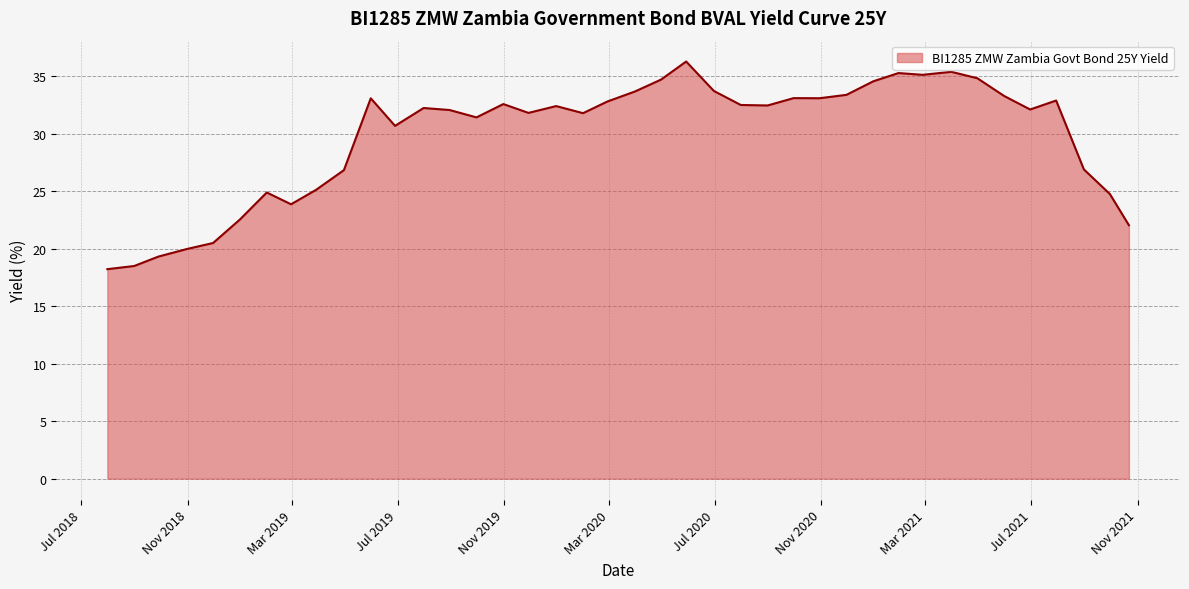

What is the sum of all values?

1191.3